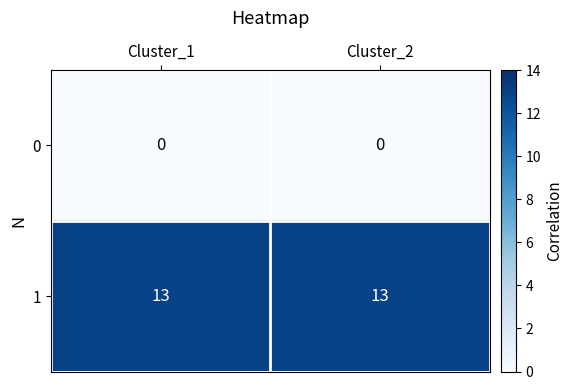

Count the number of categories in the chart.

2